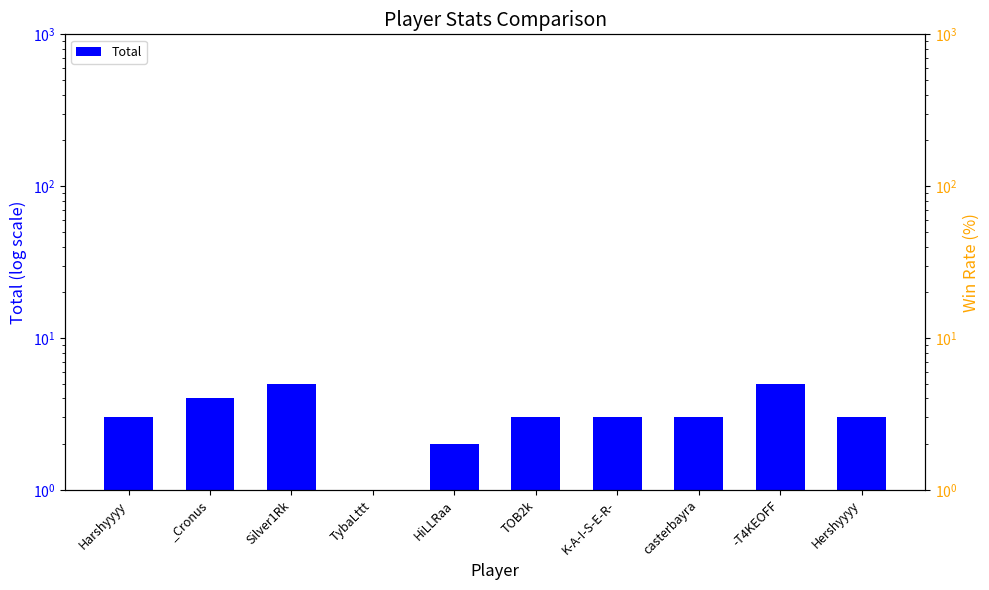

Which series has the largest total across all categories?

Rate